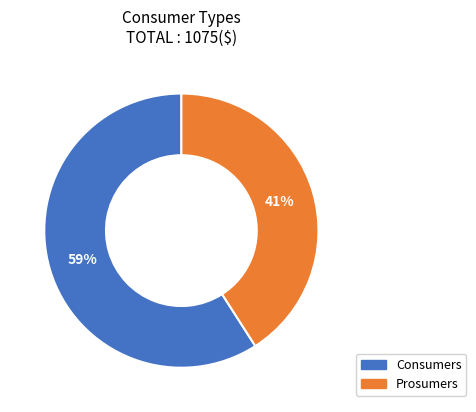

What is the smallest slice in the pie chart?

Prosumers